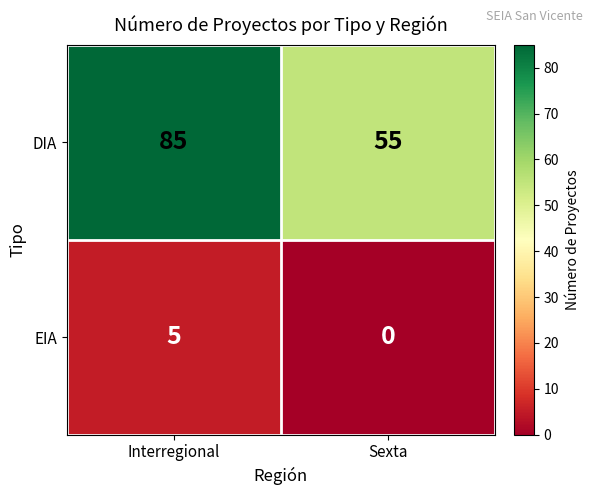

Which category has the highest value across all series?

Interregional